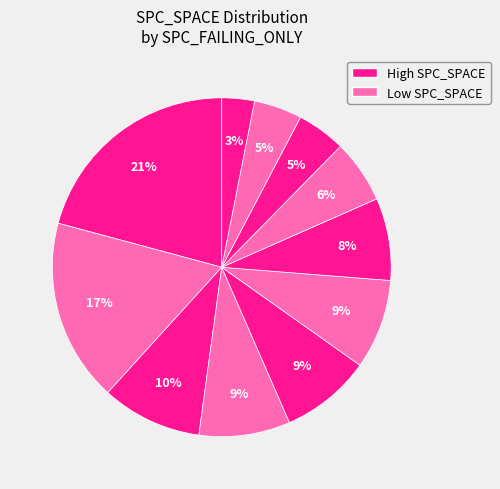

How many segments does this pie chart have?

11